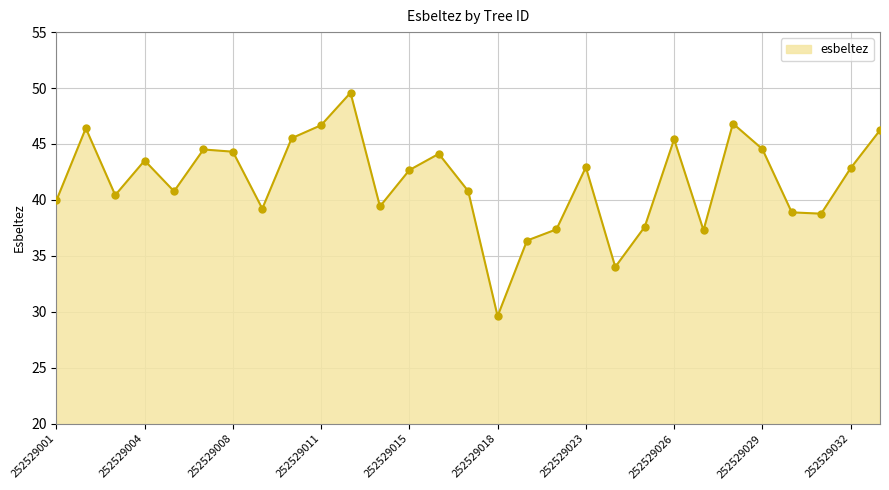

What is the greatest value displayed?

49.6